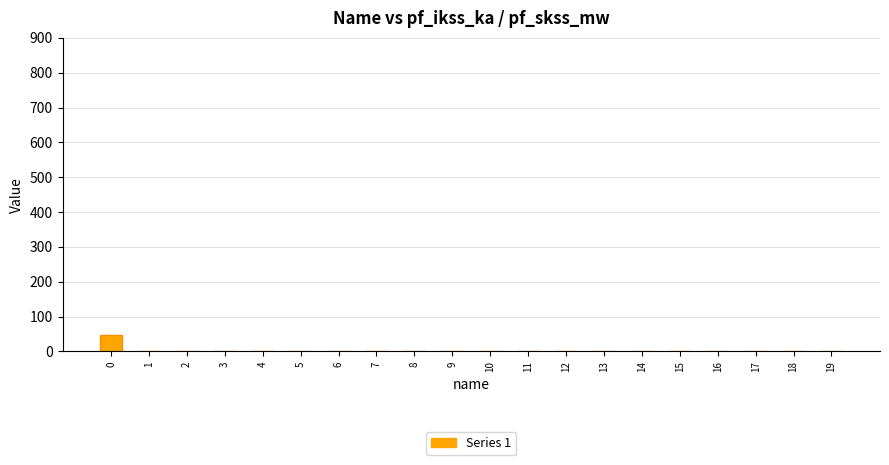

Is it true that the value at 15 is 0.0?

True